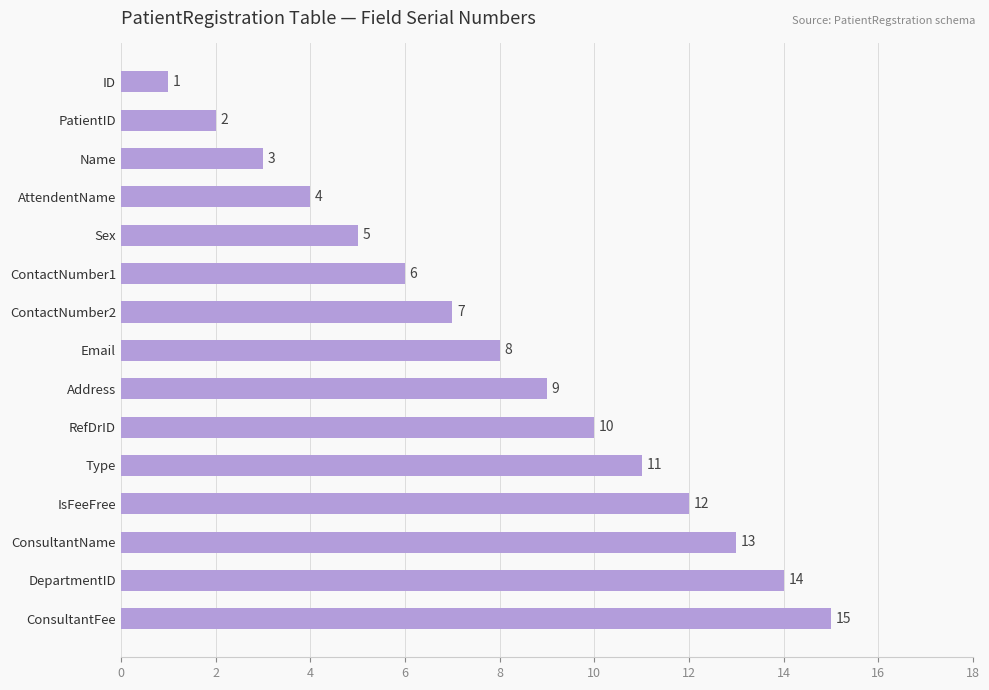

What is the change in value from ID to ConsultantName?

+12